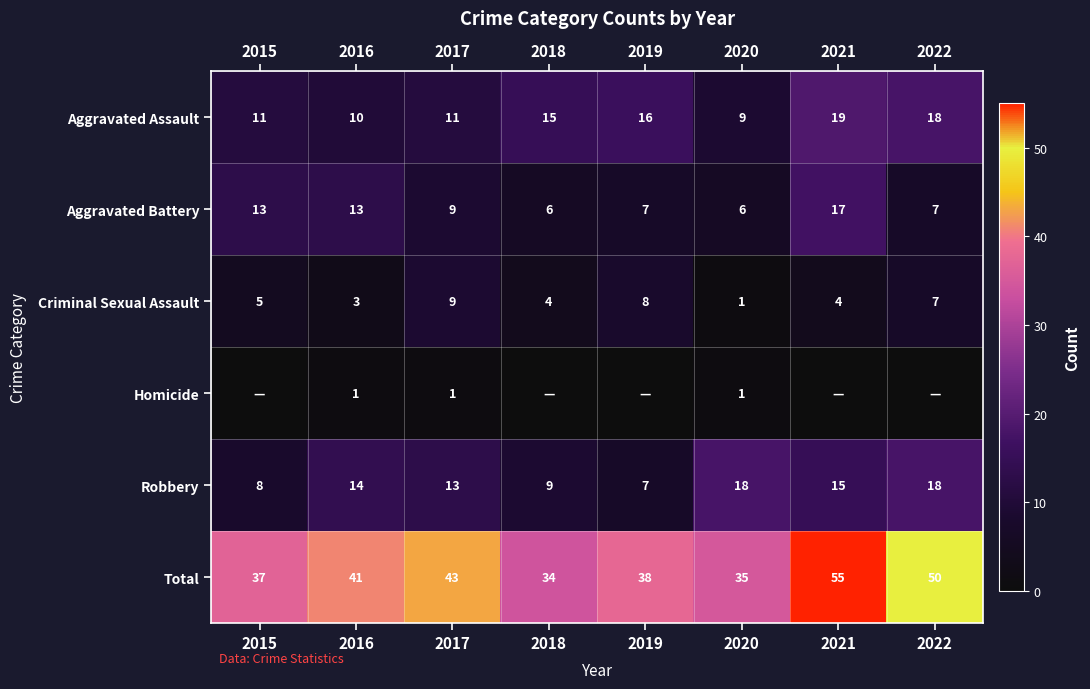

How many categories are shown in the chart?

8